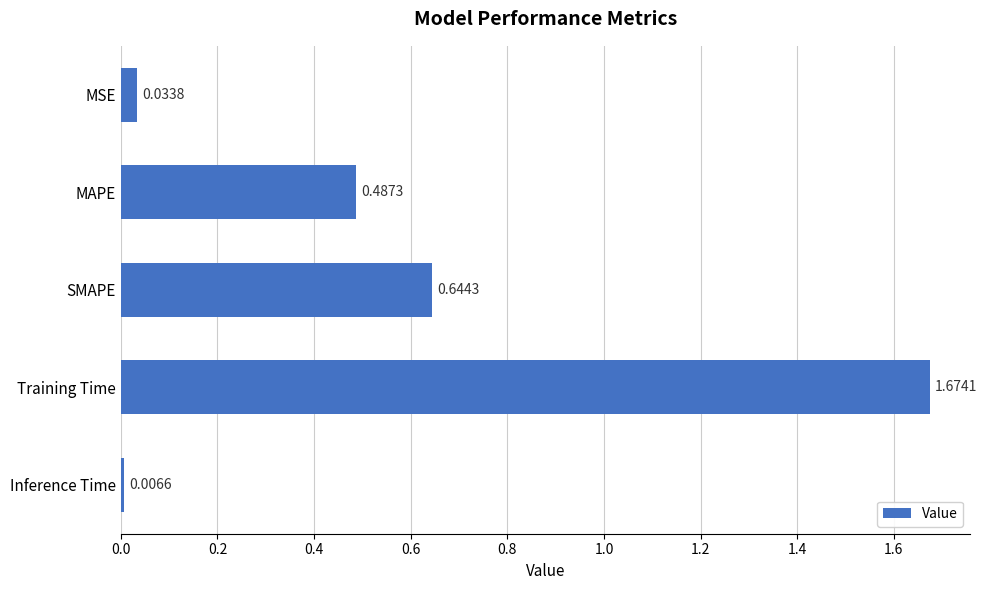

What is the difference between the maximum and second lowest values?

1.6